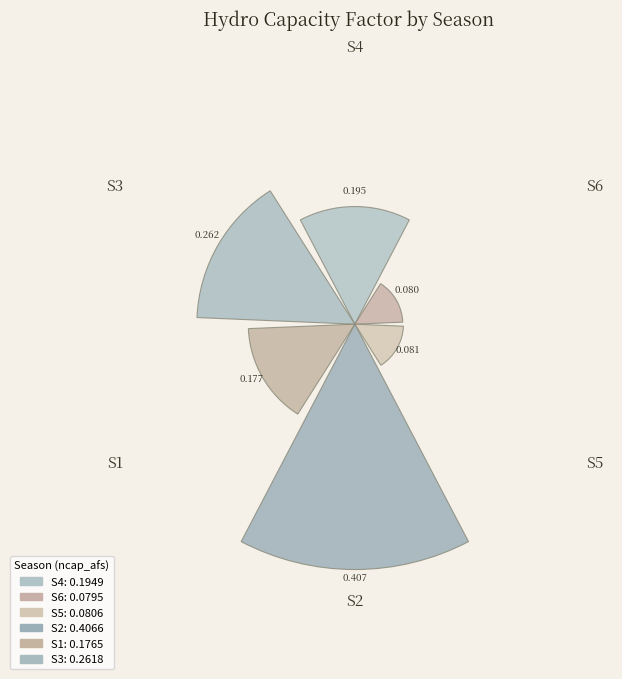

Which has a higher value, S6 or S5?

S5